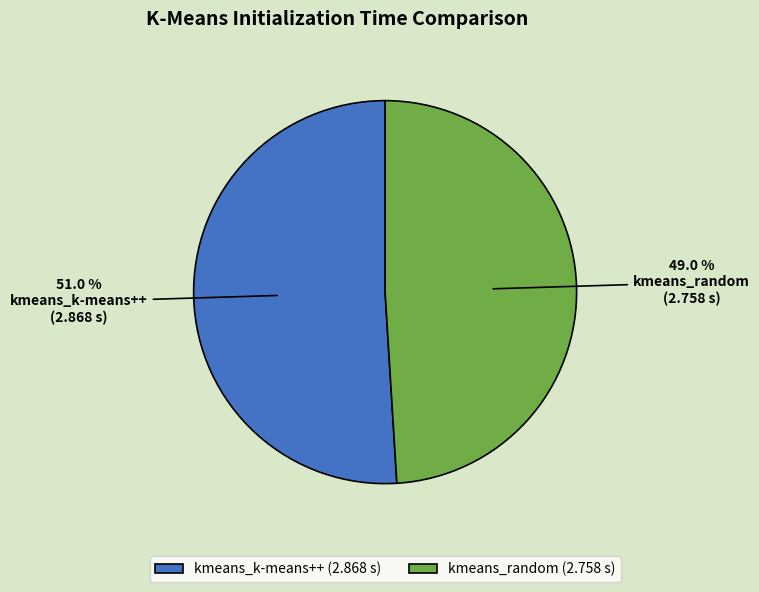

Which slice is the smallest?

kmeans_random